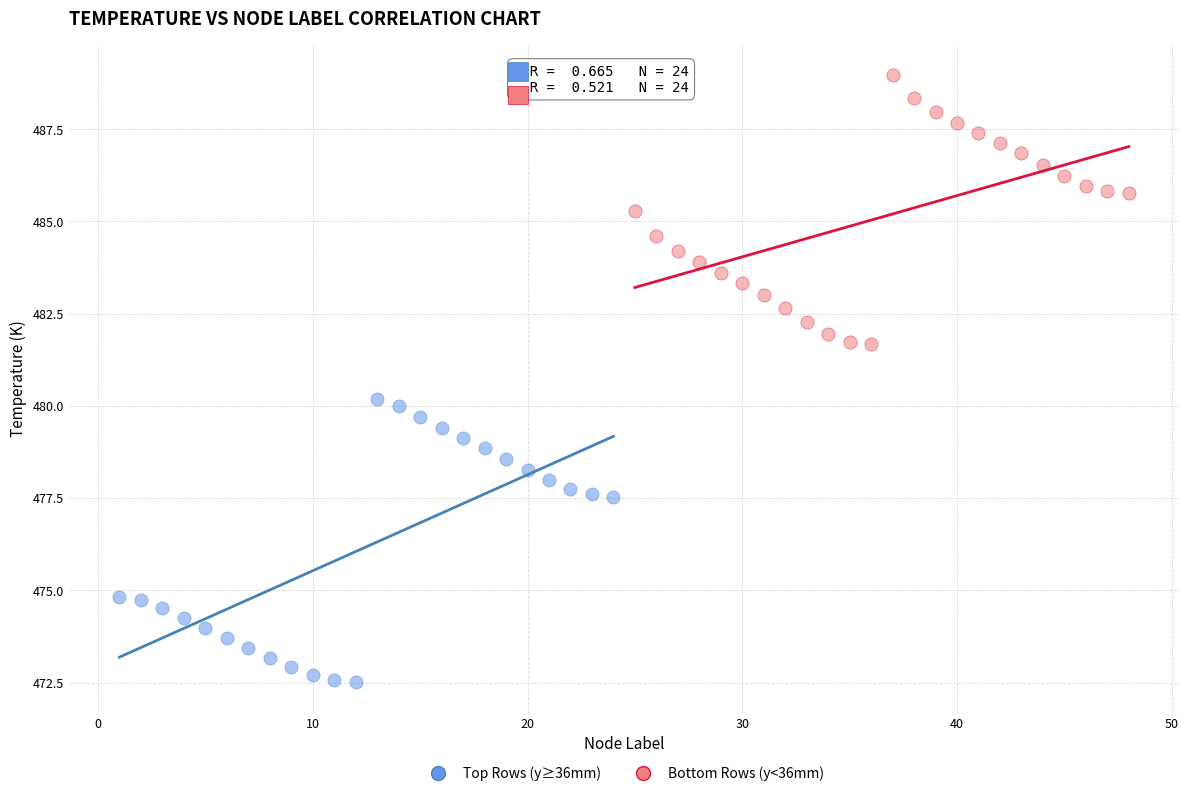

Which series contains the lowest Y value?

Top Rows (y≥36mm)